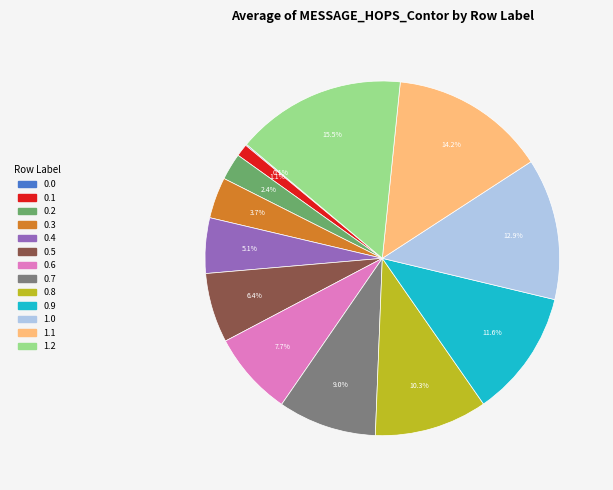

How much of the chart is everything except 0.3?

96.3%